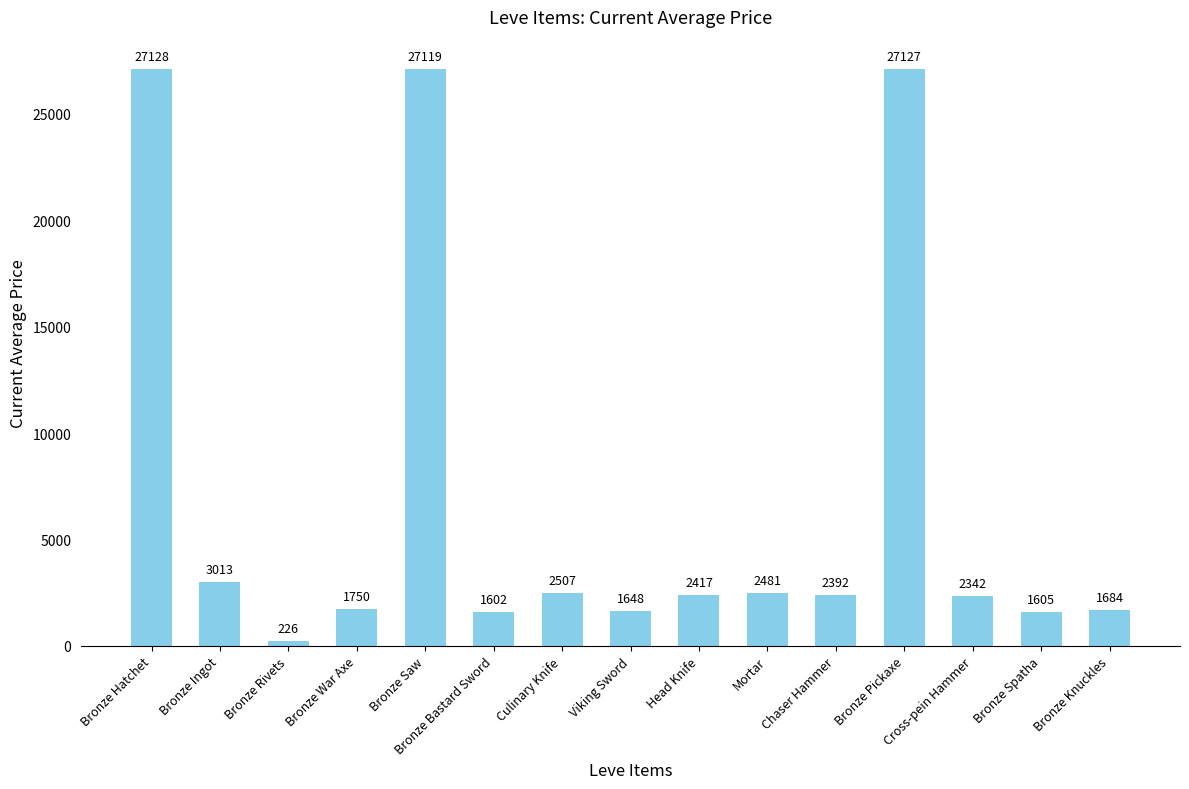

What position from the right is Bronze Pickaxe?

4